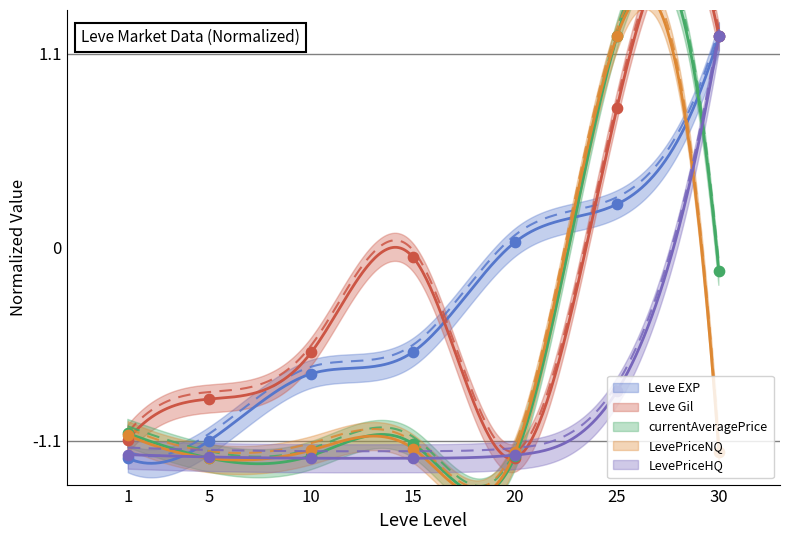

Which series has the largest total across all categories?

Leve Gil